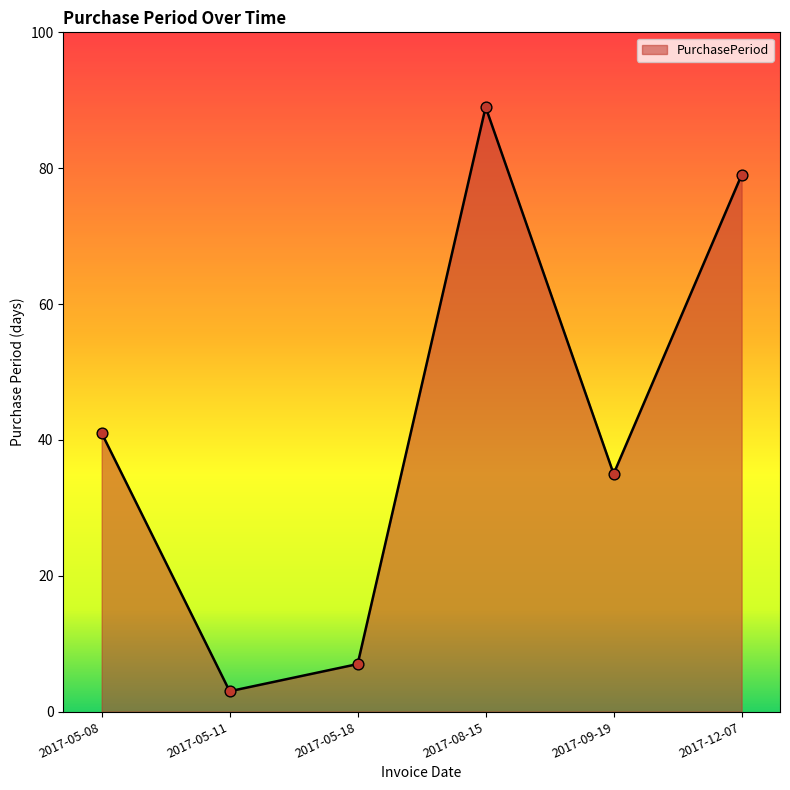

What is the ratio of the value at 2017-08-15 to the value at 2017-12-07?

1.1